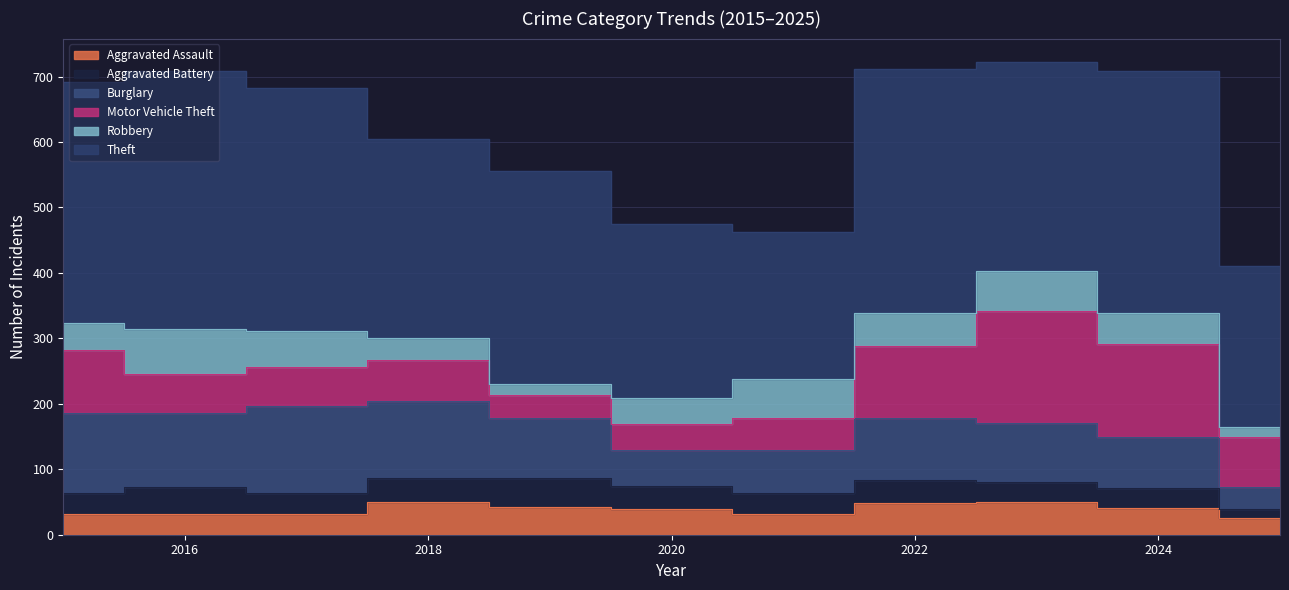

At which category does Aggravated Assault reach its first local peak?

2018